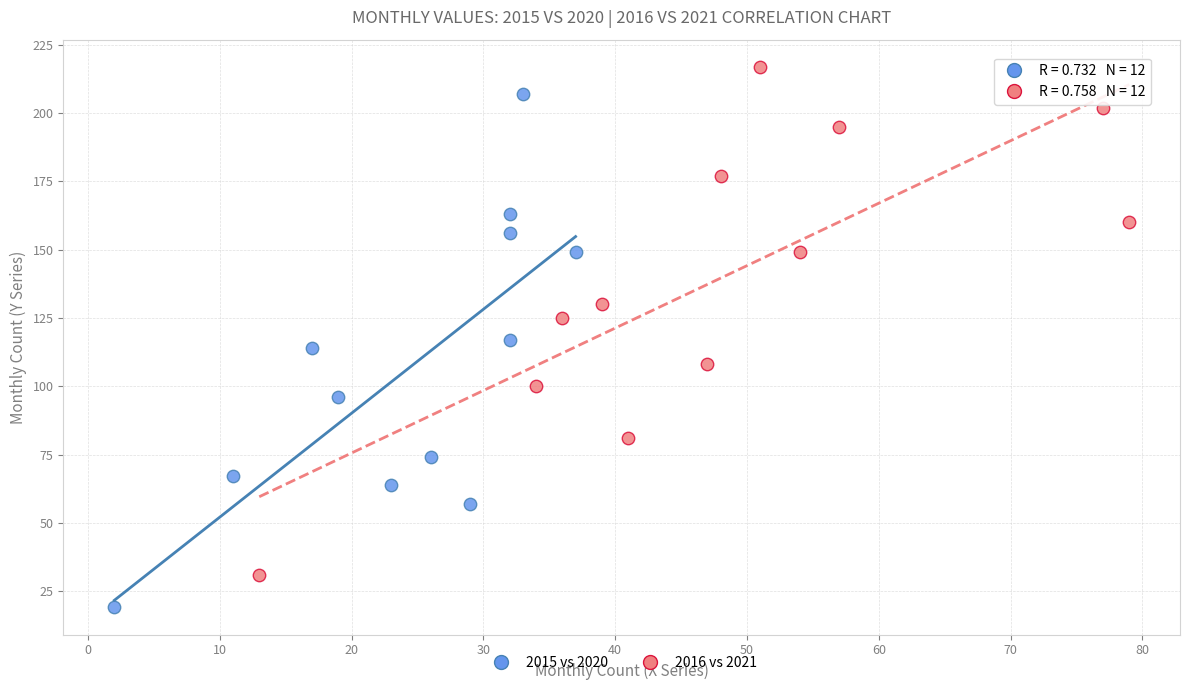

Which series reaches the minimum Y coordinate?

2015 vs 2020